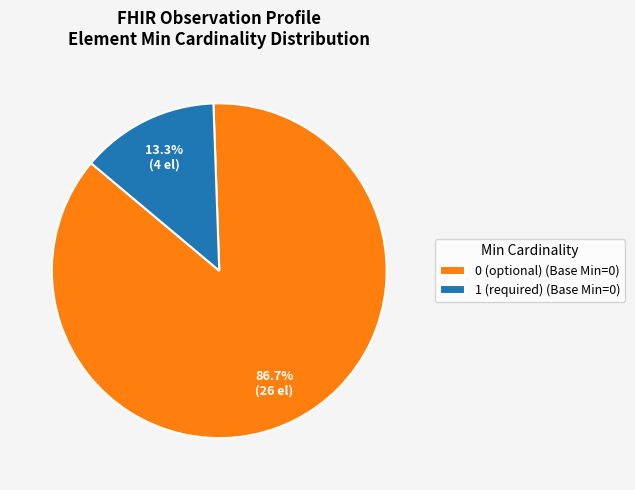

Rank the categories by value from highest to lowest.

0 (optional) (Base Min=0), 1 (required) (Base Min=0)